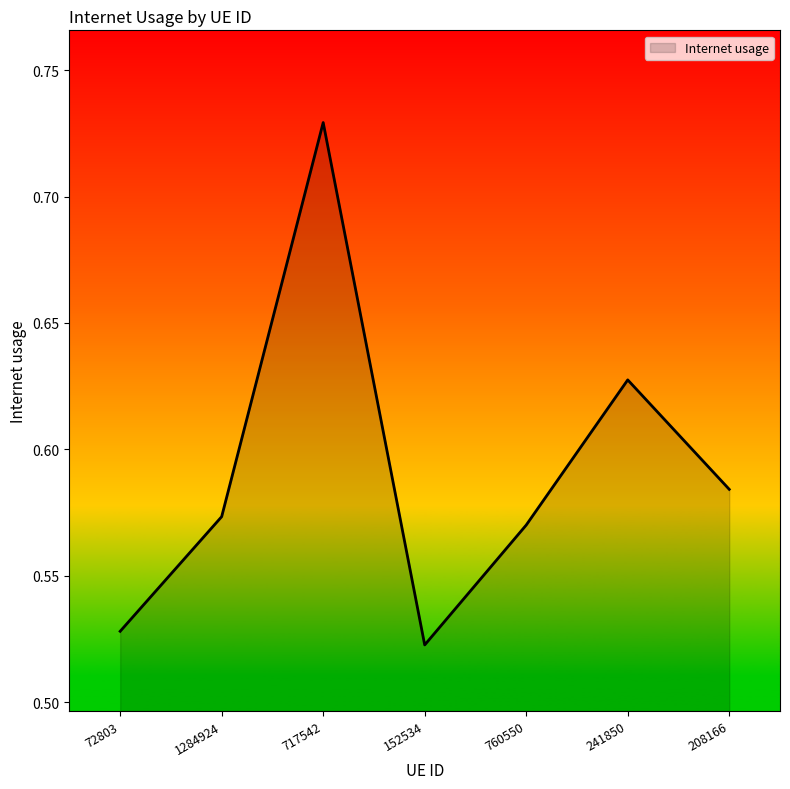

Where is the data nearest to the value 0?

152534